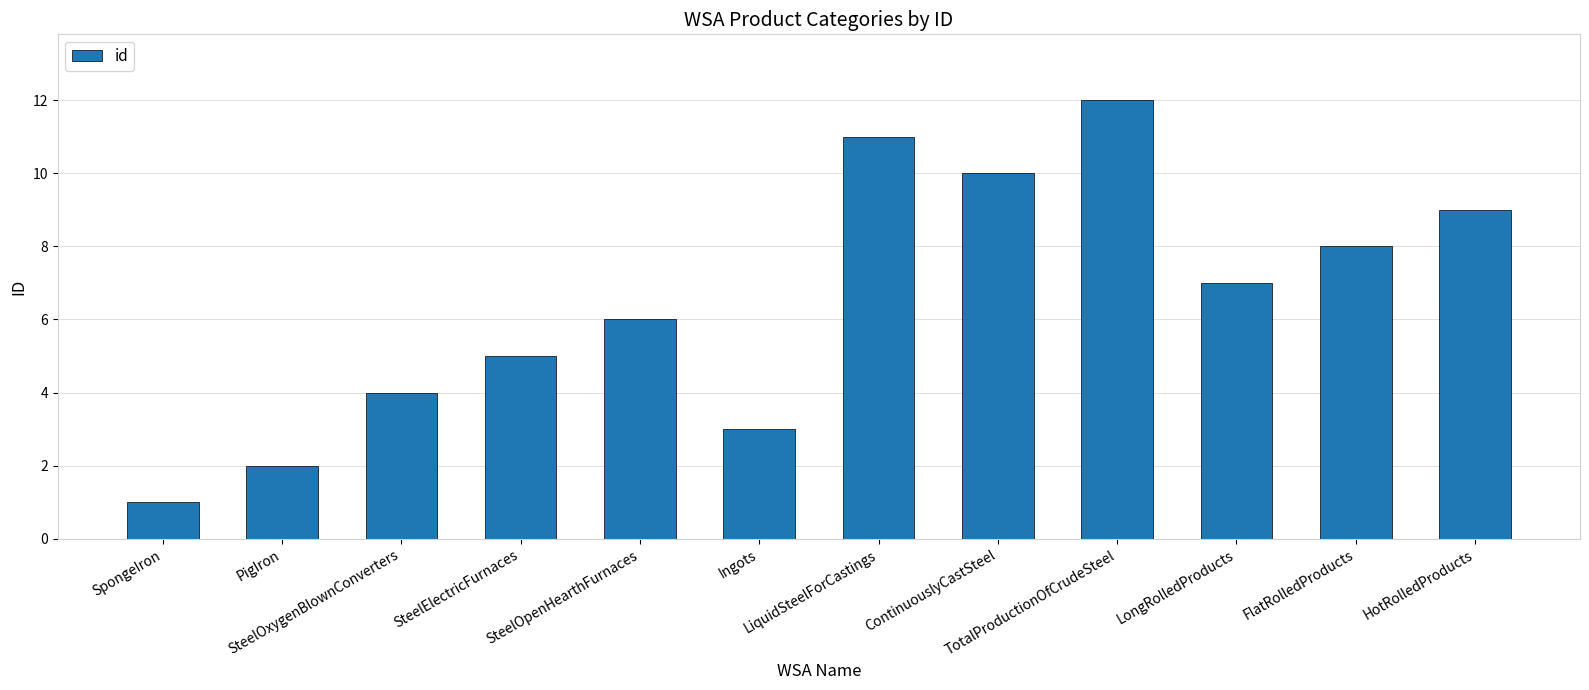

Reading left to right, transcribe all the data shown in this chart.

SpongeIron=1	PigIron=2	SteelOxygenBlownConverters=4	SteelElectricFurnaces=5	SteelOpenHearthFurnaces=6	Ingots=3	LiquidSteelForCastings=11	ContinuouslyCastSteel=10	TotalProductionOfCrudeSteel=12	LongRolledProducts=7	FlatRolledProducts=8	HotRolledProducts=9